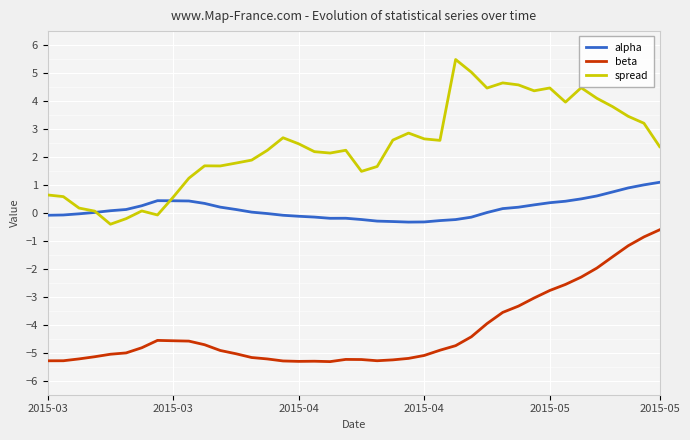

Which series has the widest spread of values?

spread